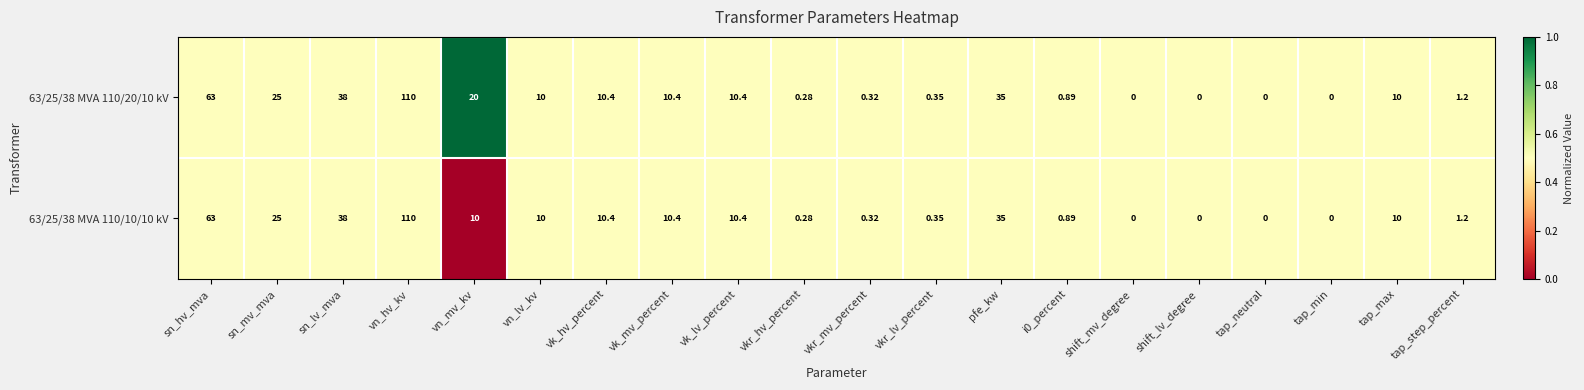

At which label is 63/25/38 MVA 110/10/10 kV closest to 55?

sn_hv_mva